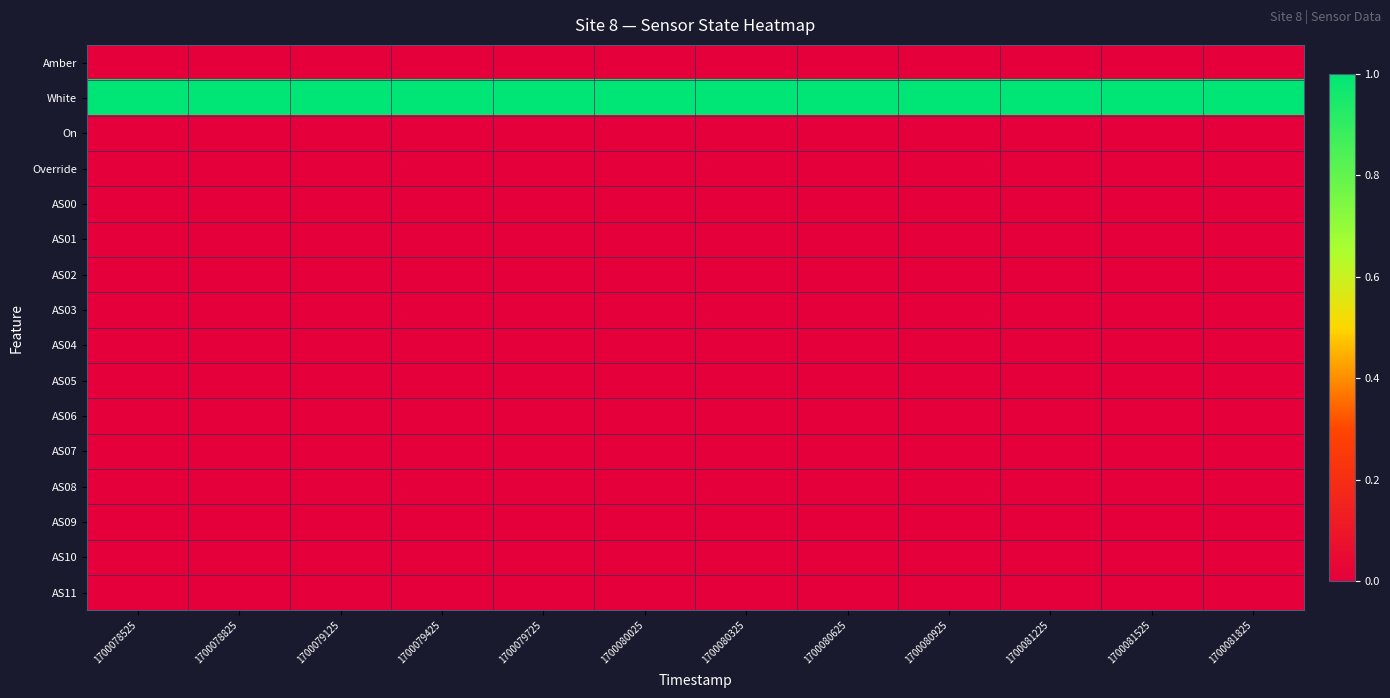

What is the maximum value shown in the chart?

1